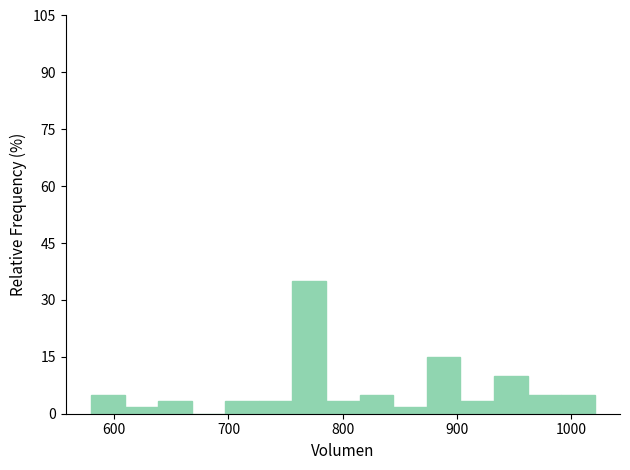

Around what value on the x-axis is the tallest bar? Give the approximate position of its centre, as read against the axis.

770